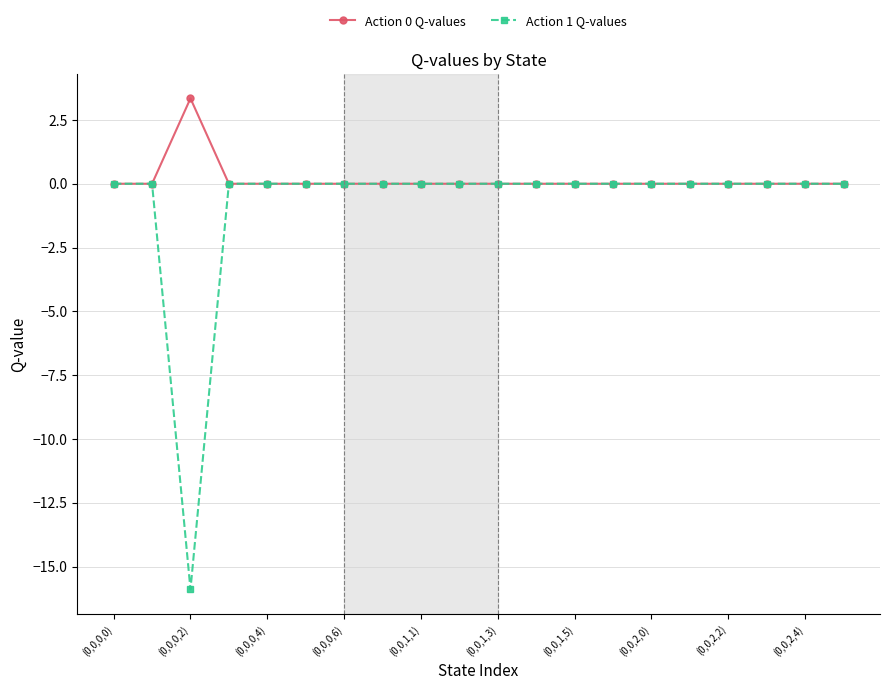

What is the average value of the Action 0 Q-values series?

0.2